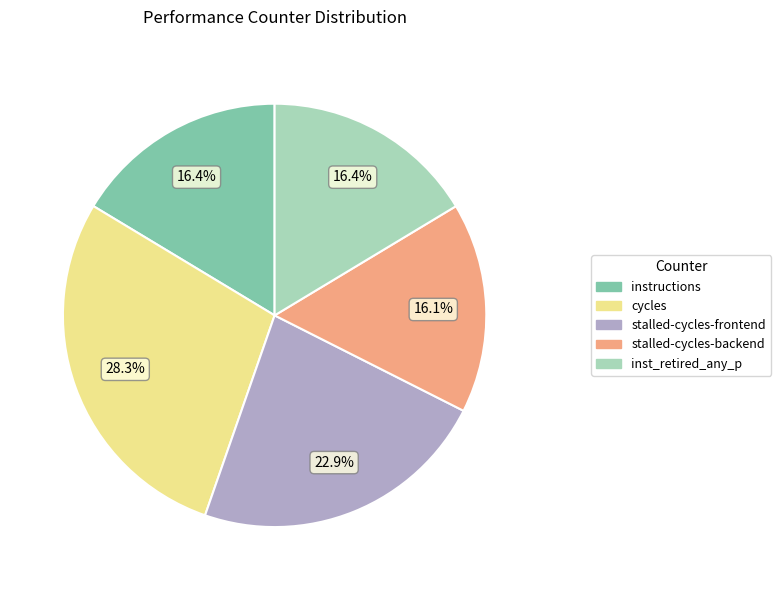

To the nearest percent, what is the average slice percentage?

20%